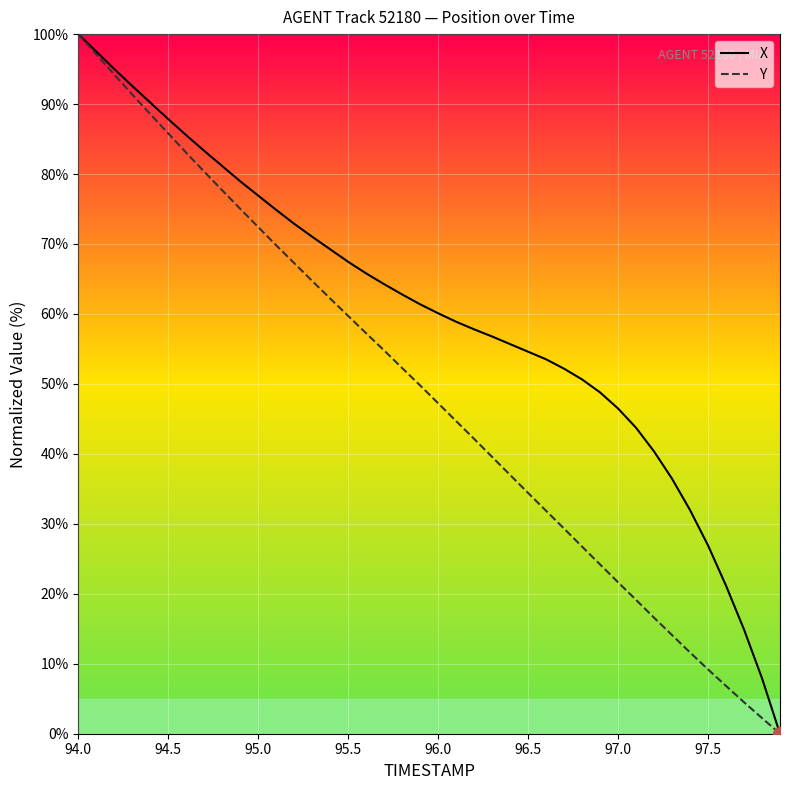

How many values in the Y series exceed 49?

20